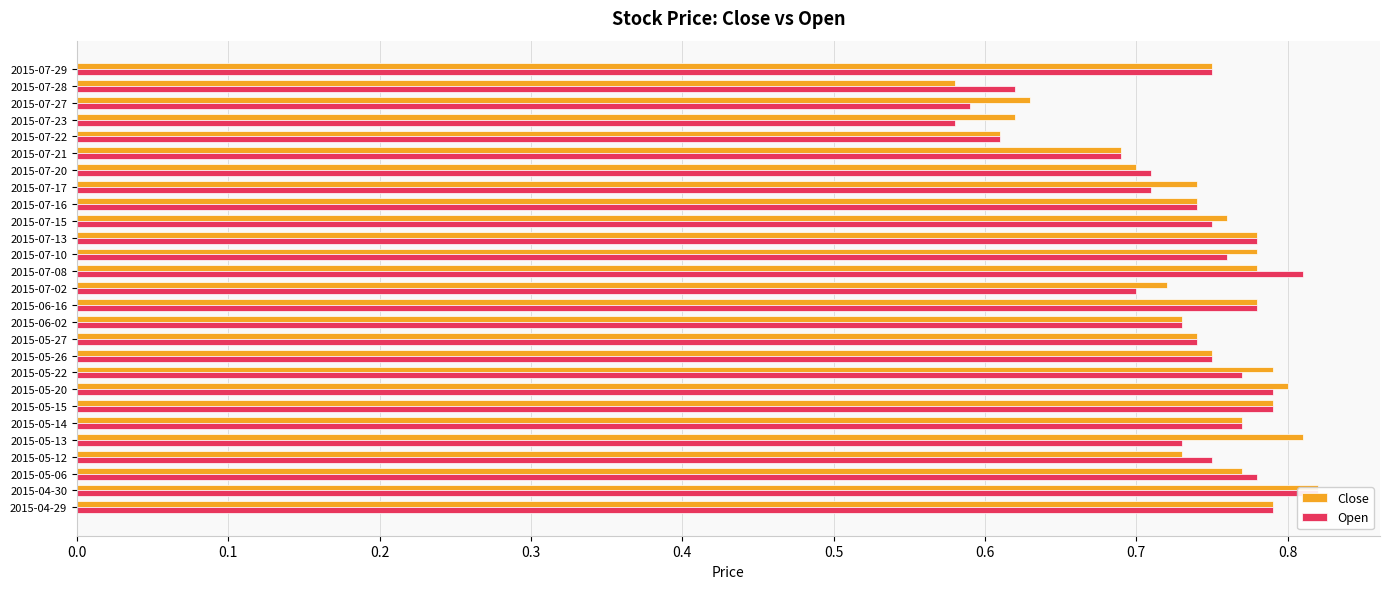

What is the difference between the second highest and second lowest values in the Close series?

0.2